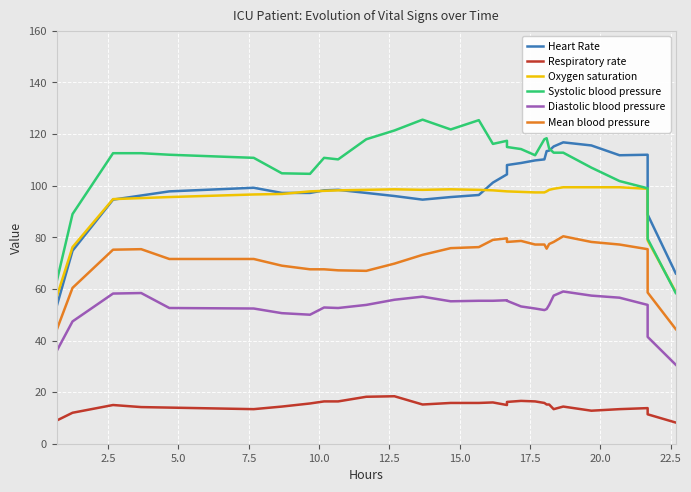

What are all the series names shown in the legend?

Heart Rate, Respiratory rate, Oxygen saturation, Systolic blood pressure, Diastolic blood pressure, Mean blood pressure